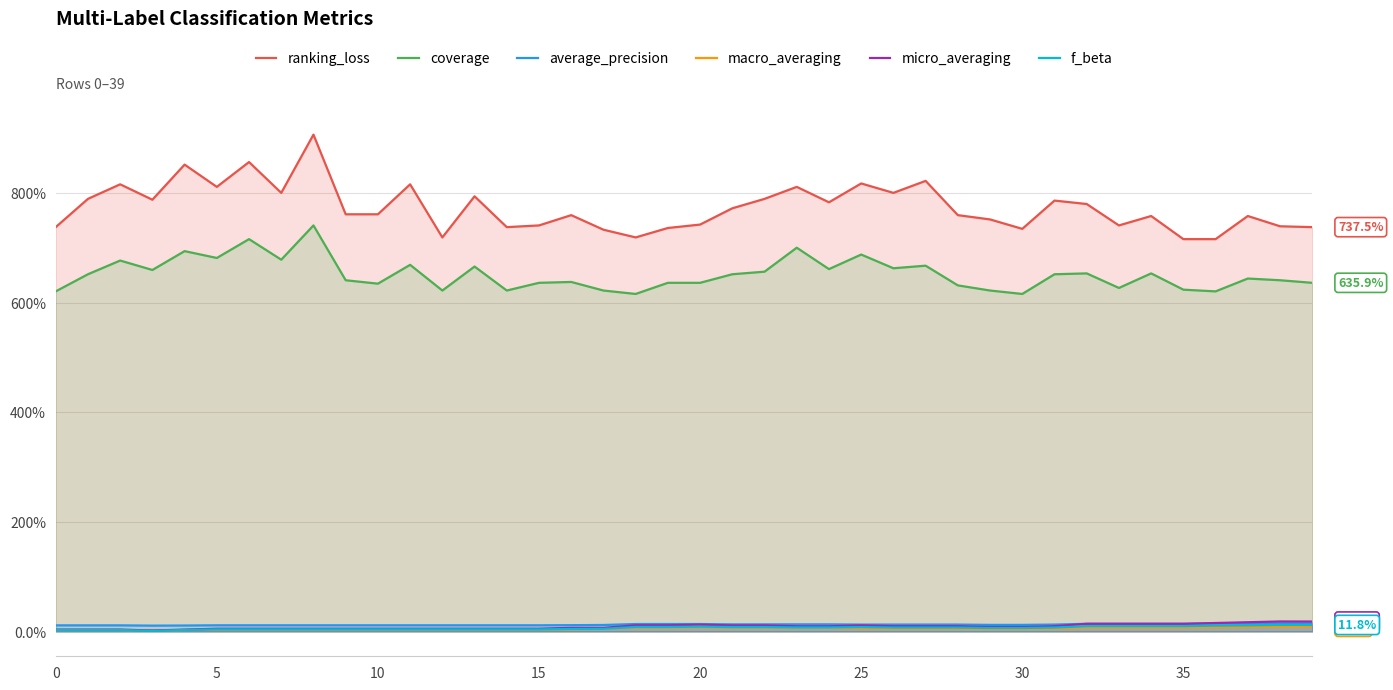

Which has a higher value, 36 or 35?

36